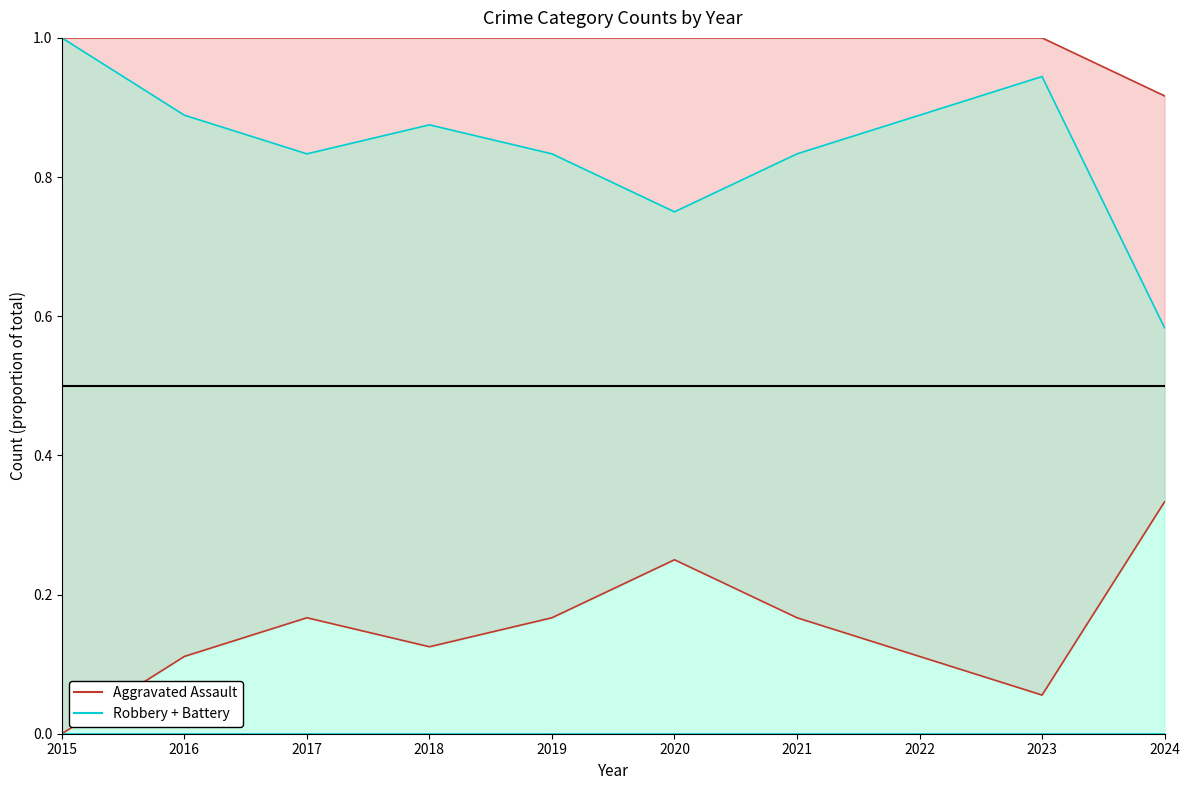

Reading right to left, list all the values displayed in this chart.

Robbery + Battery + Assault (upper): 0.9	1.0	1.0	1.0	1.0	1.0	1.0	1.0	1.0	1.0
Aggravated Assault (lower): 0.3	0.1	0.1	0.2	0.2	0.2	0.1	0.2	0.1	0.0
Robbery + Battery (upper): 0.6	0.9	0.9	0.8	0.8	0.8	0.9	0.8	0.9	1.0
Robbery + Battery (lower): 0.0	0.0	0.0	0.0	0.0	0.0	0.0	0.0	0.0	0.0